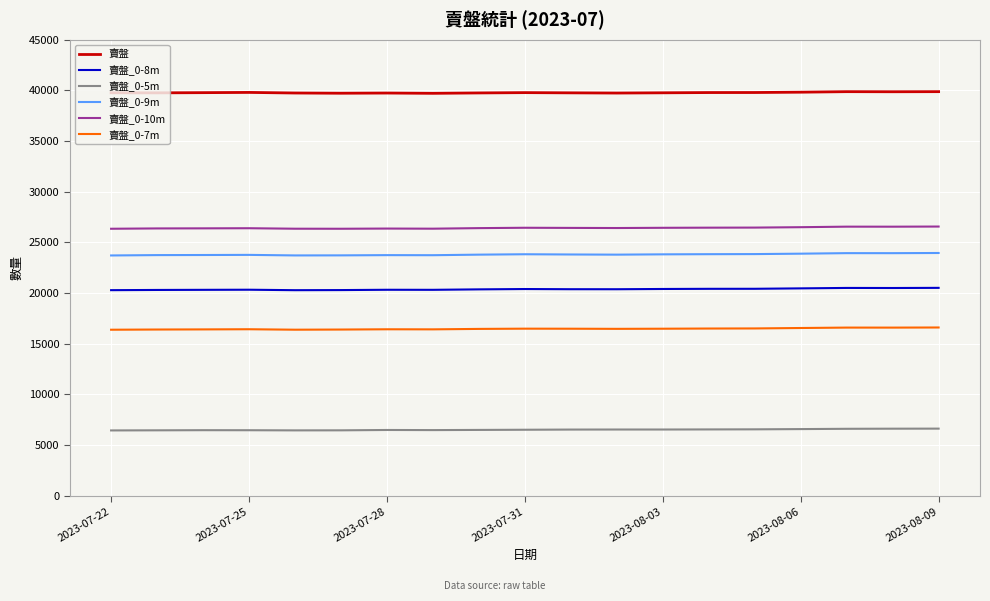

What is the highest value of the 賣盤_0-8m series?

20514